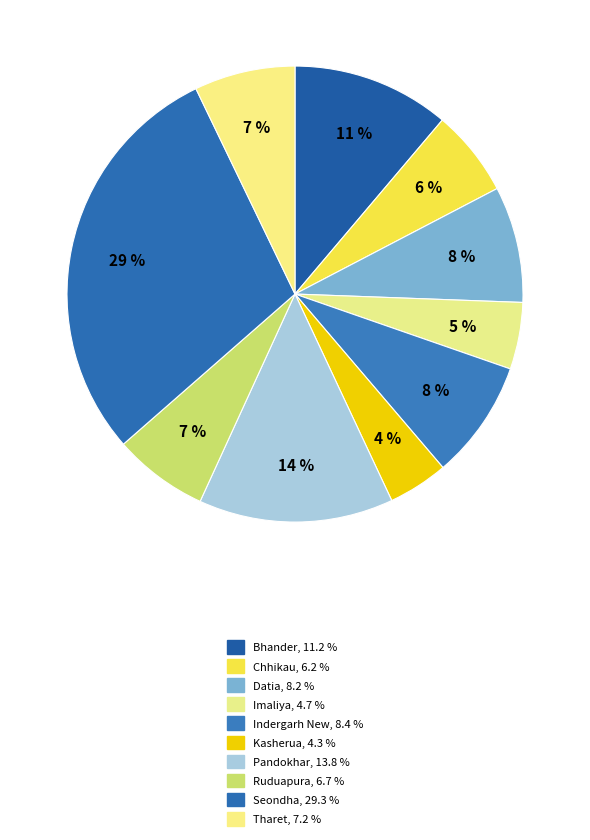

How many segments does this pie chart have?

10